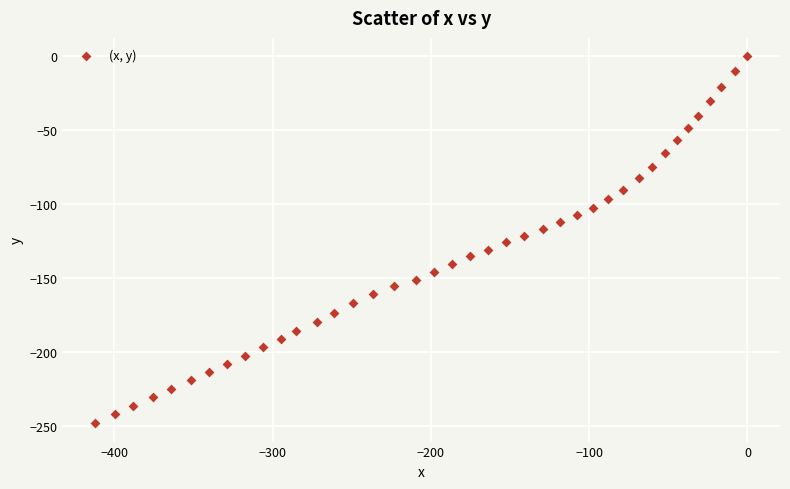

What is the range of Y values (max minus min)?

248.4